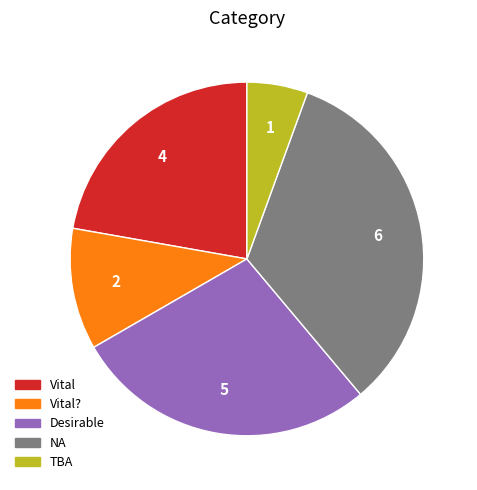

Does any single category account for the majority?

No